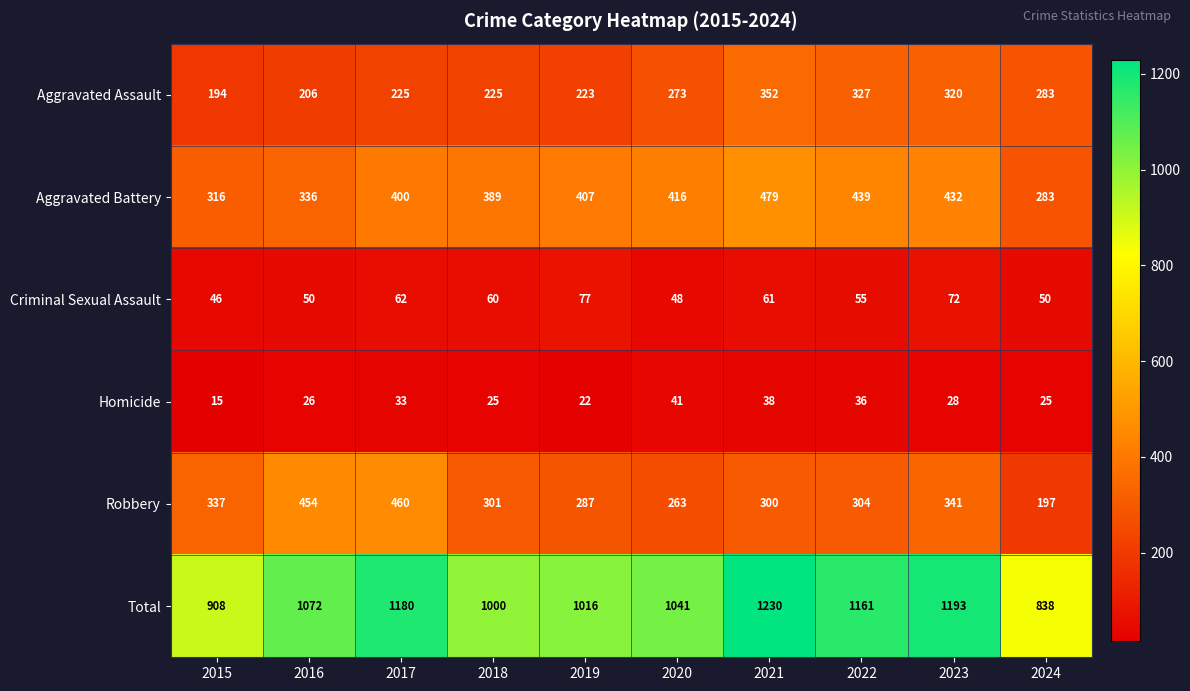

Rank the series at 2022 from lowest to highest value.

Homicide, Criminal Sexual Assault, Robbery, Aggravated Assault, Aggravated Battery, Total